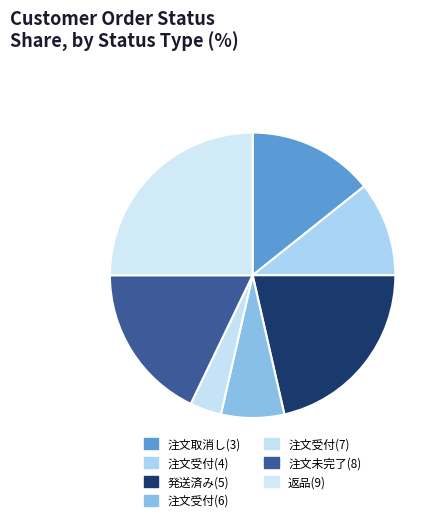

Between 注文取消し(3) and 発送済み(5), which is larger?

発送済み(5)